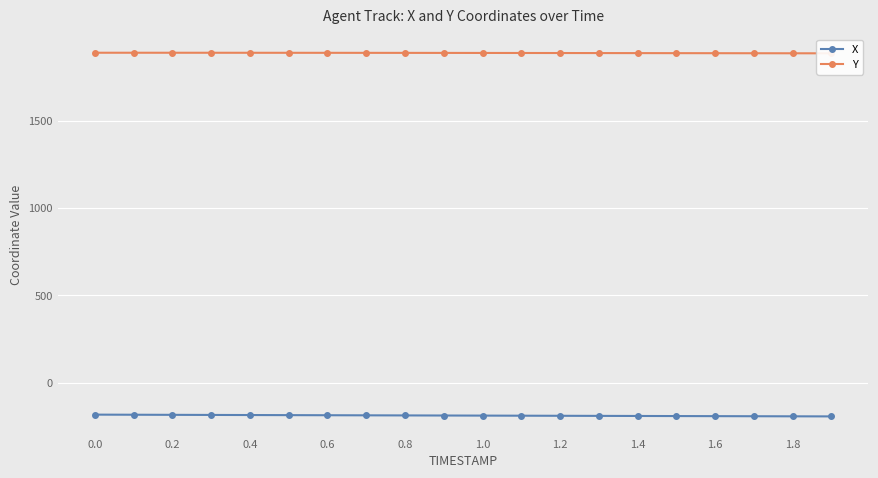

True or false: X has more than 0 points higher than both neighbors.

False